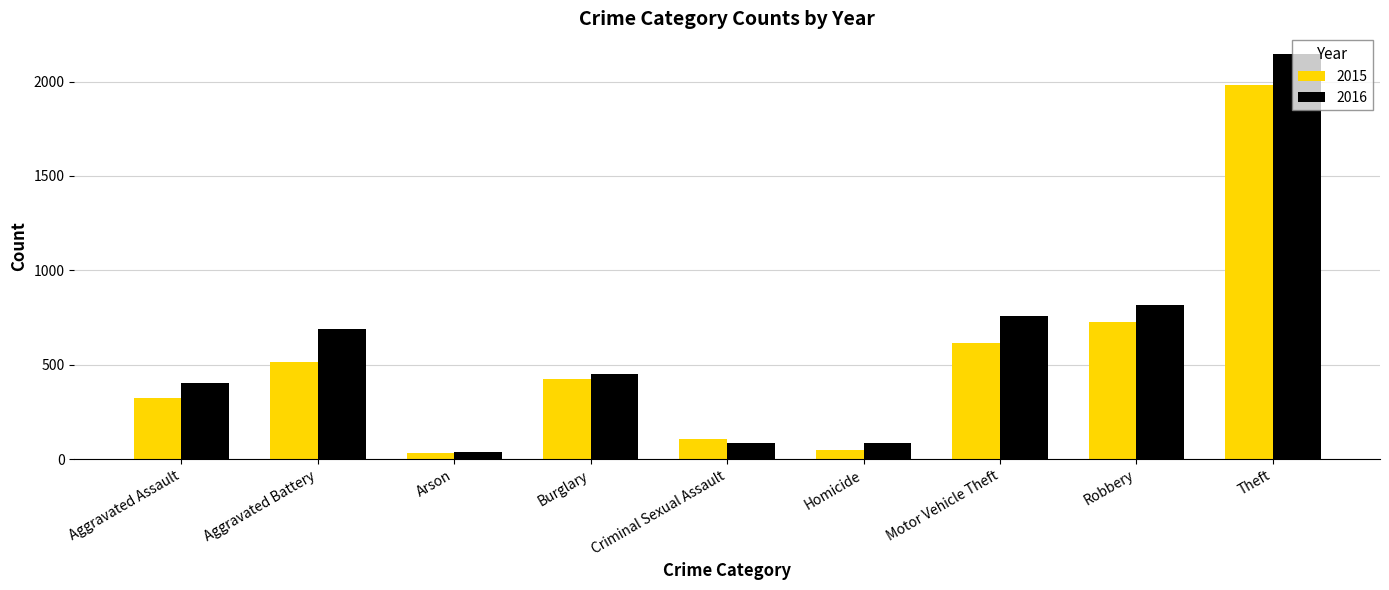

Which series has the widest spread of values?

2016